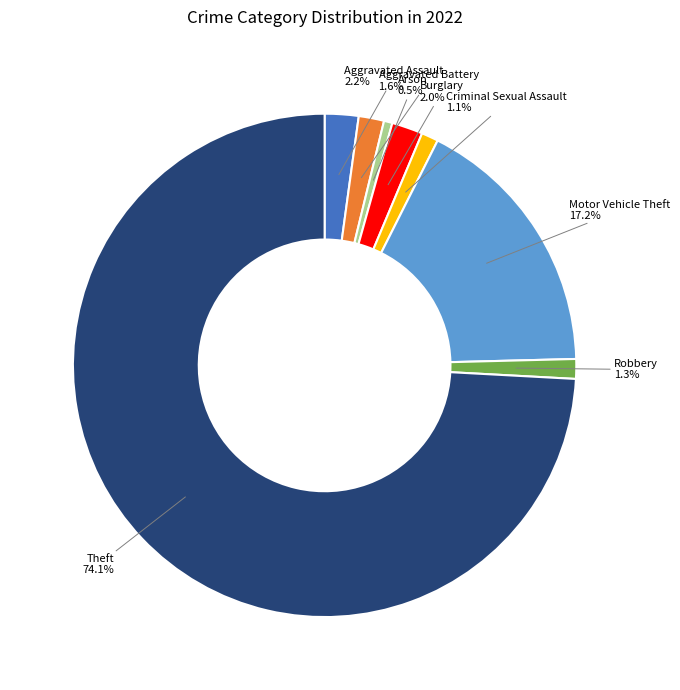

Is there any slice that represents more than half of the pie?

Yes